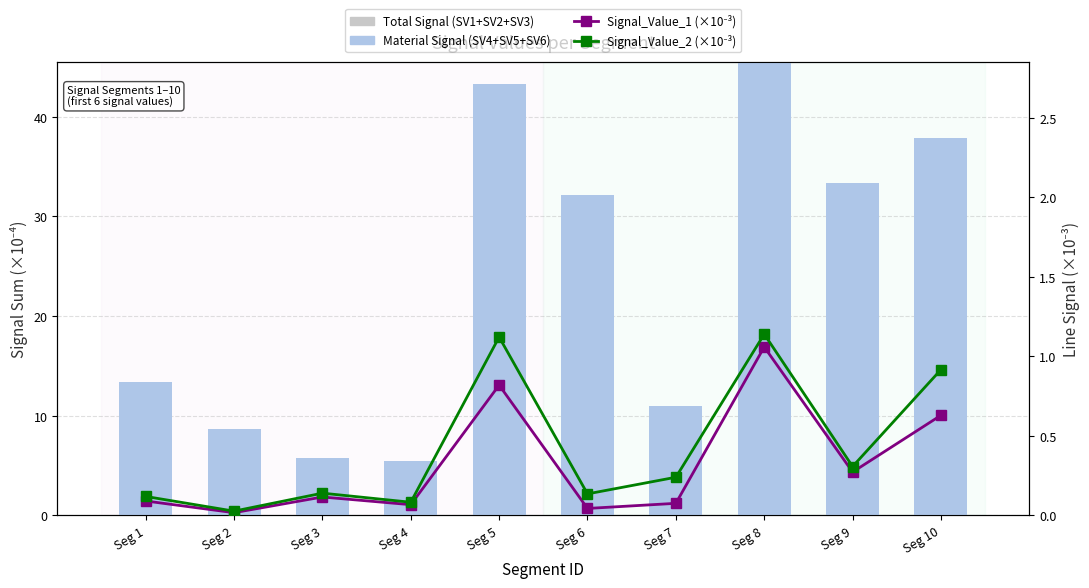

Which category has the highest value in the Material Signal (SV4+SV5+SV6) series?

Seg 8